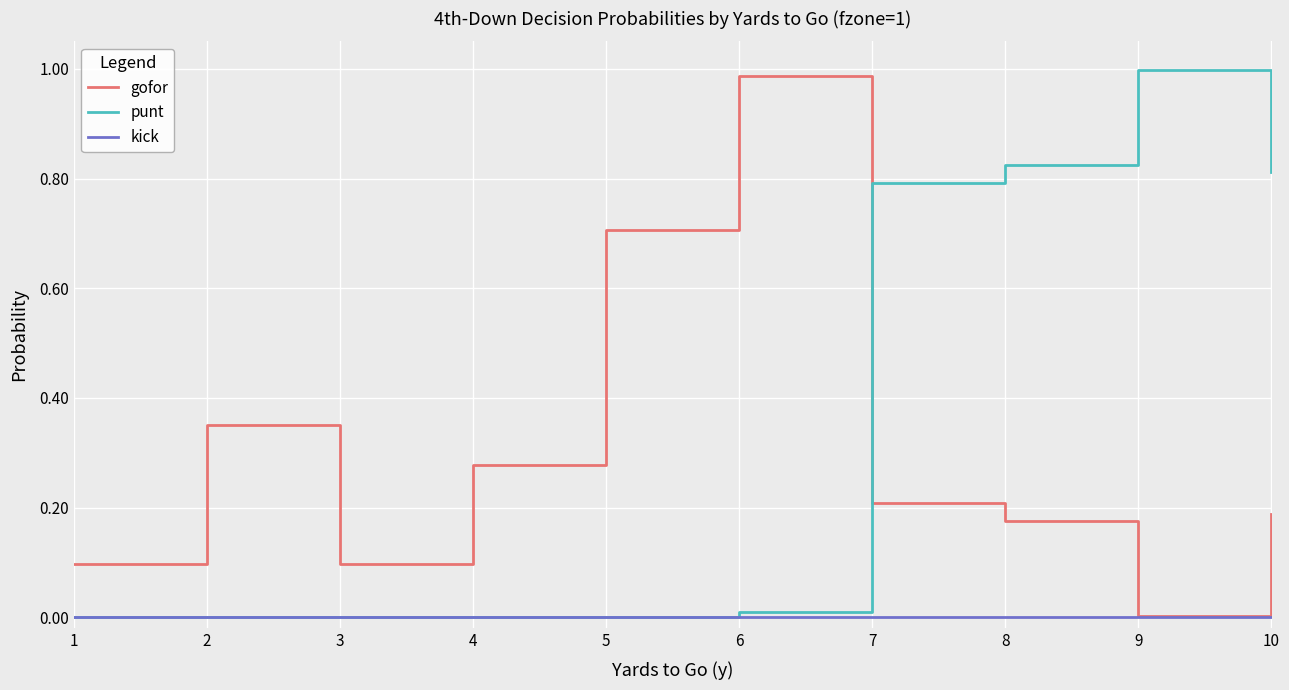

True or false: gofor has a value of 0.3 at 5.

False